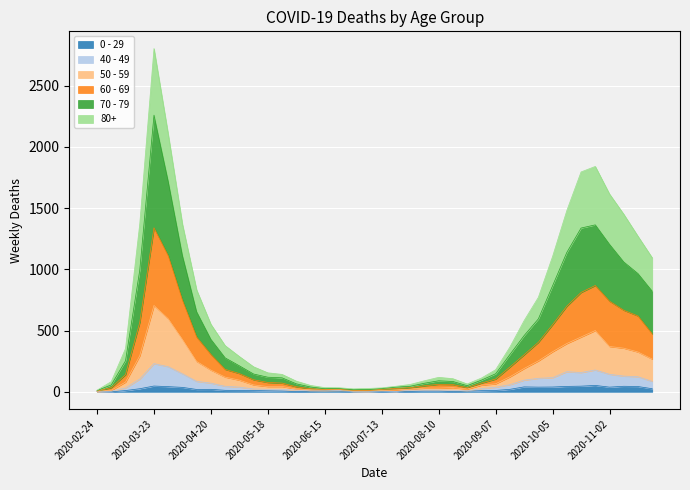

True or false: 40 - 49 has more than 2 interior local peaks.

True